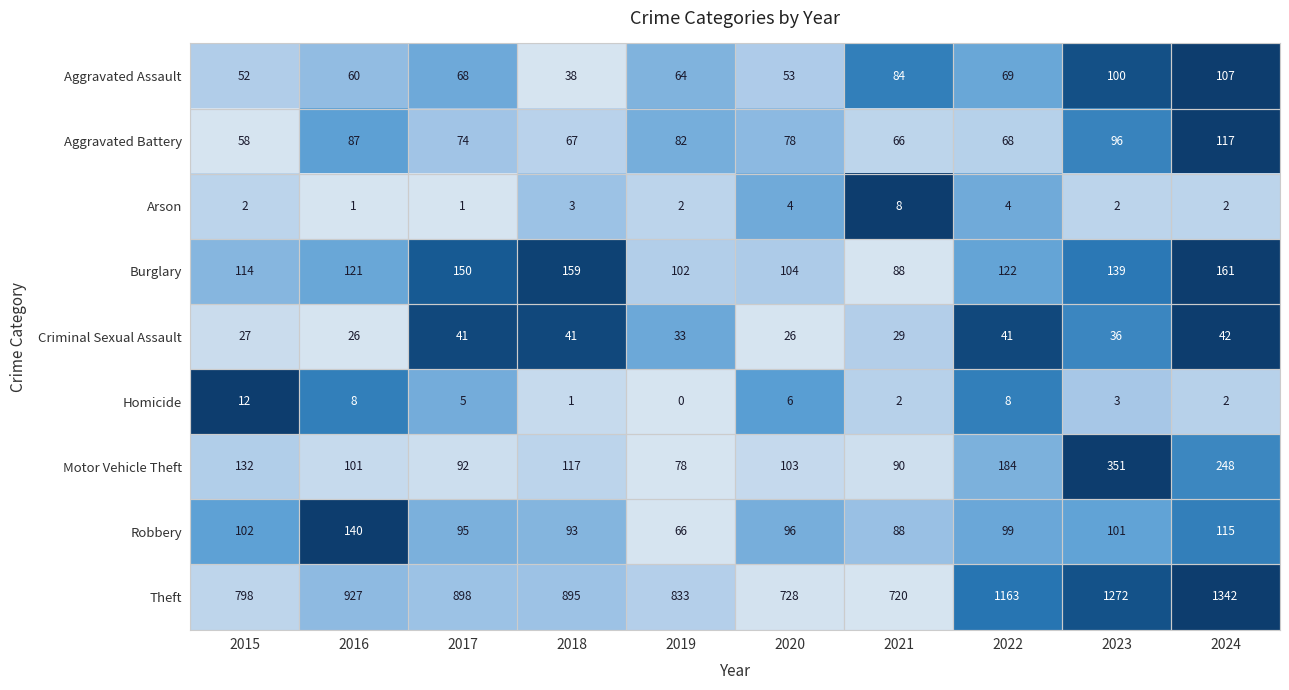

At which category is the sum across all series the highest?

2024